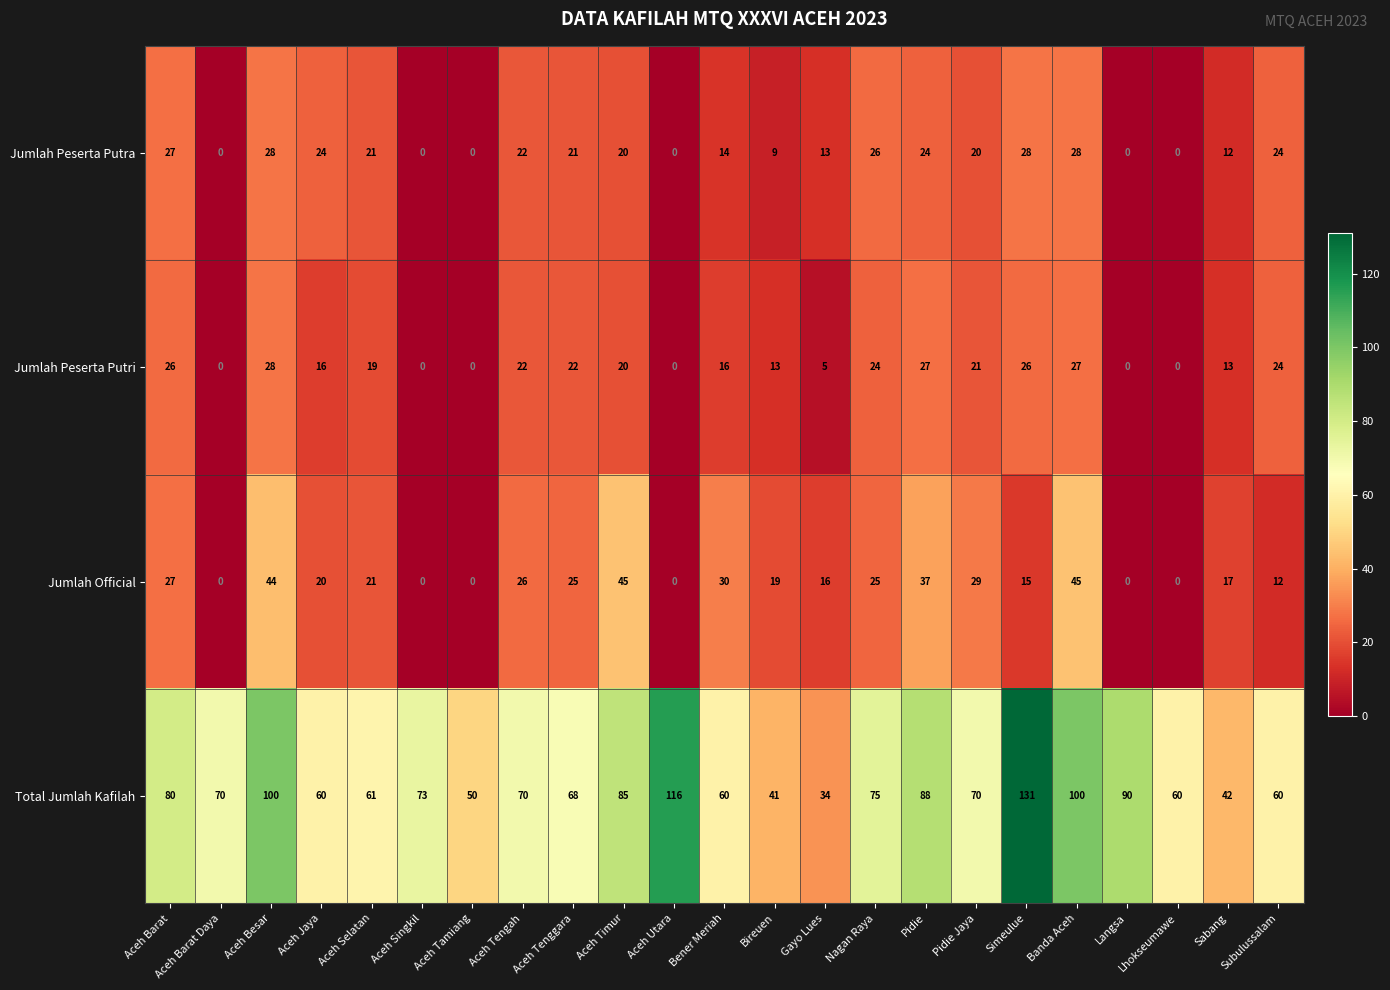

At how many categories does at least one series exceed 71?

10